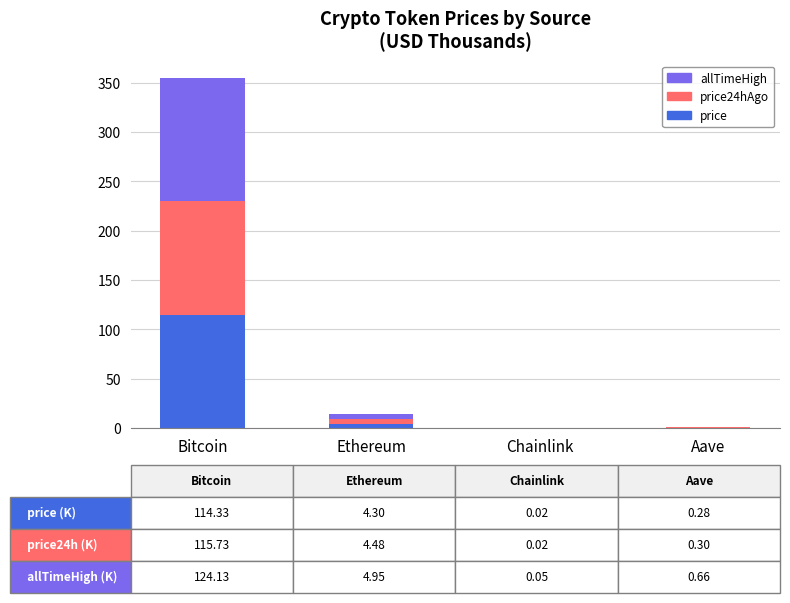

Does the chart contain stacked bars?

Yes